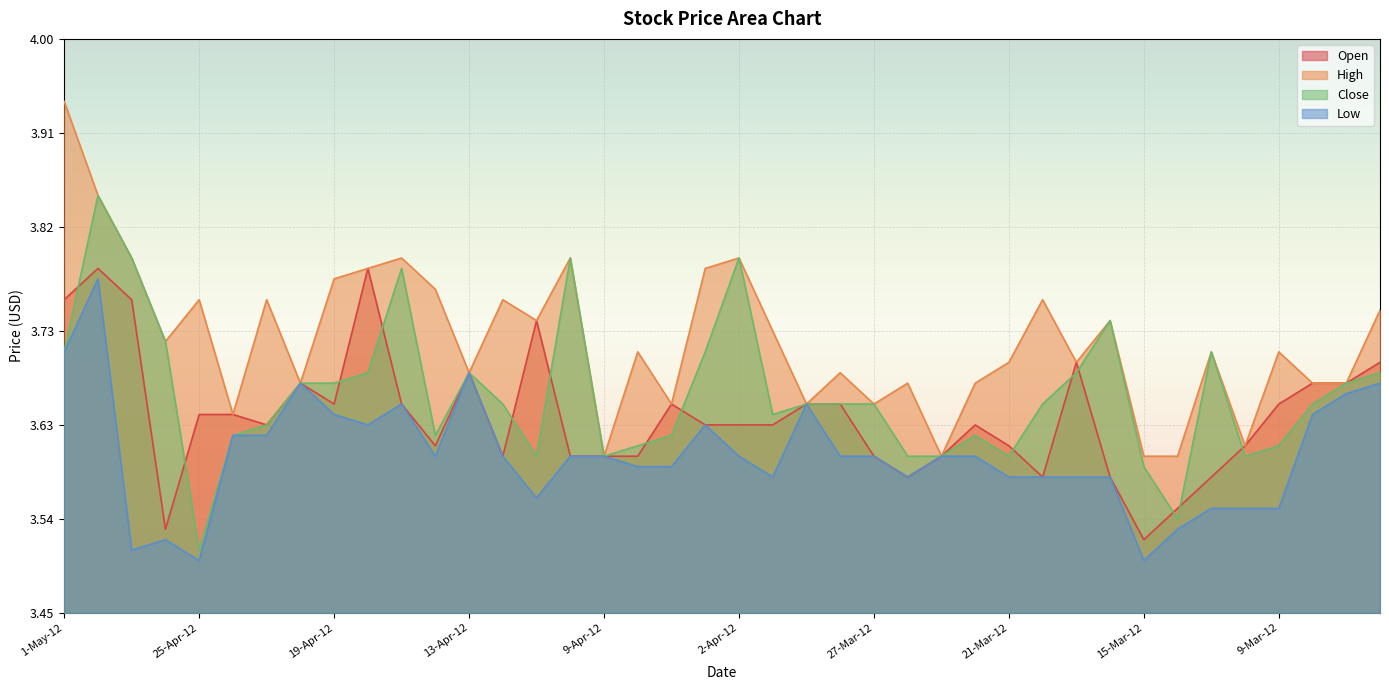

Reading right to left, what are all the values shown in this chart?

Open: 3.7	3.7	3.7	3.6	3.6	3.6	3.5	3.5	3.6	3.7	3.6	3.6	3.6	3.6	3.6	3.6	3.6	3.6	3.6	3.6	3.6	3.6	3.6	3.6	3.6	3.7	3.6	3.7	3.6	3.6	3.8	3.6	3.7	3.6	3.6	3.6	3.5	3.8	3.8	3.8
High: 3.7	3.7	3.7	3.7	3.6	3.7	3.6	3.6	3.7	3.7	3.8	3.7	3.7	3.6	3.7	3.6	3.7	3.6	3.7	3.8	3.8	3.6	3.7	3.6	3.8	3.7	3.8	3.7	3.8	3.8	3.8	3.8	3.7	3.8	3.6	3.8	3.7	3.8	3.9	3.9
Close: 3.7	3.7	3.6	3.6	3.6	3.7	3.5	3.6	3.7	3.7	3.6	3.6	3.6	3.6	3.6	3.6	3.6	3.6	3.6	3.8	3.7	3.6	3.6	3.6	3.8	3.6	3.6	3.7	3.6	3.8	3.7	3.7	3.7	3.6	3.6	3.5	3.7	3.8	3.9	3.7
Low: 3.7	3.7	3.6	3.5	3.5	3.5	3.5	3.5	3.6	3.6	3.6	3.6	3.6	3.6	3.6	3.6	3.6	3.6	3.6	3.6	3.6	3.6	3.6	3.6	3.6	3.6	3.6	3.7	3.6	3.6	3.6	3.6	3.7	3.6	3.6	3.5	3.5	3.5	3.8	3.7